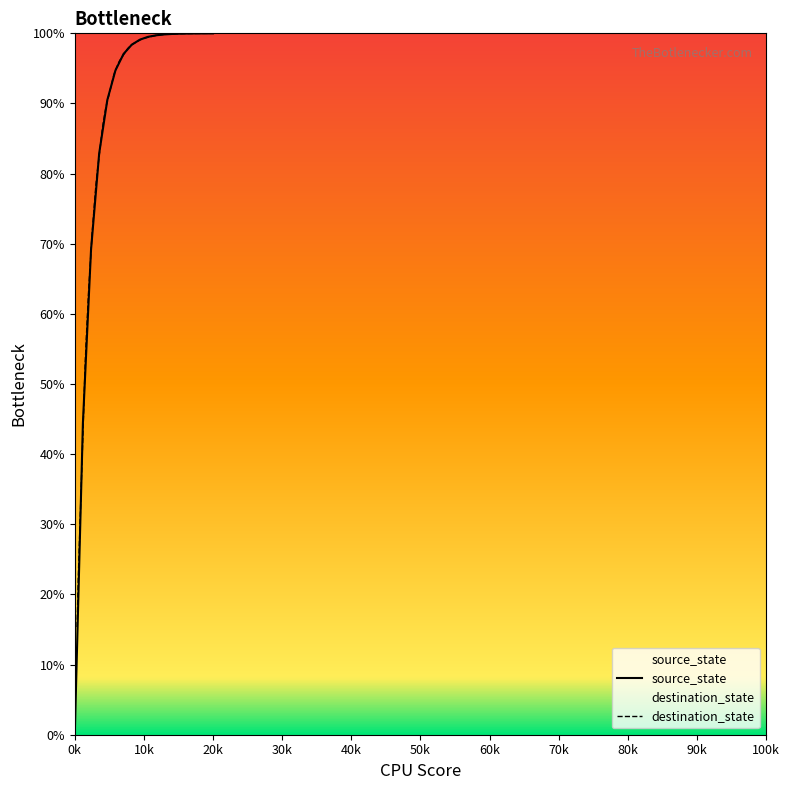

What is the highest value of the source_state series?

100.0